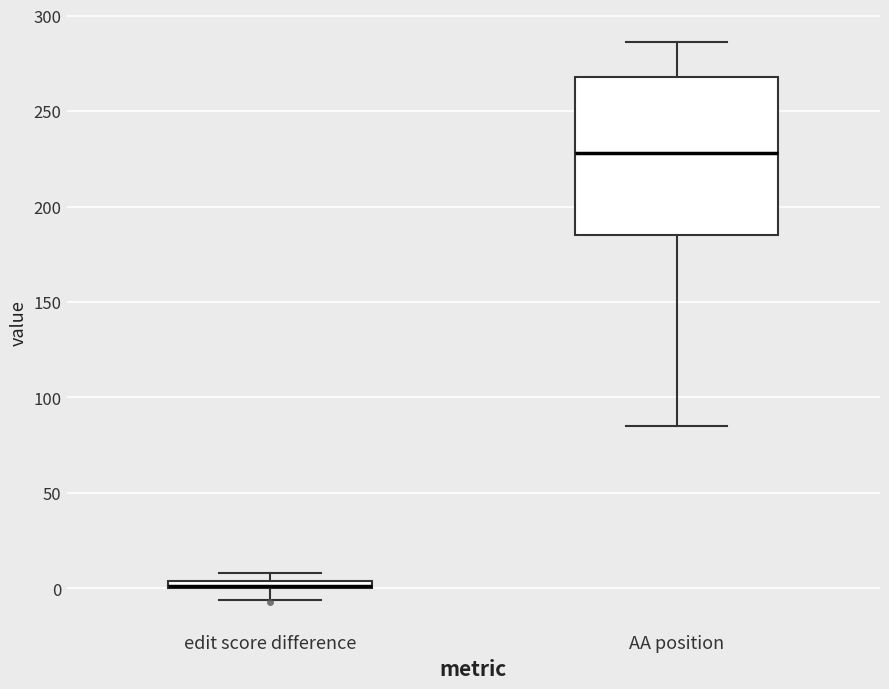

Where is the upper edge of the box for edit score difference on the y-axis? The values are not printed on the chart, so give them approximately, as read against the axis.

5